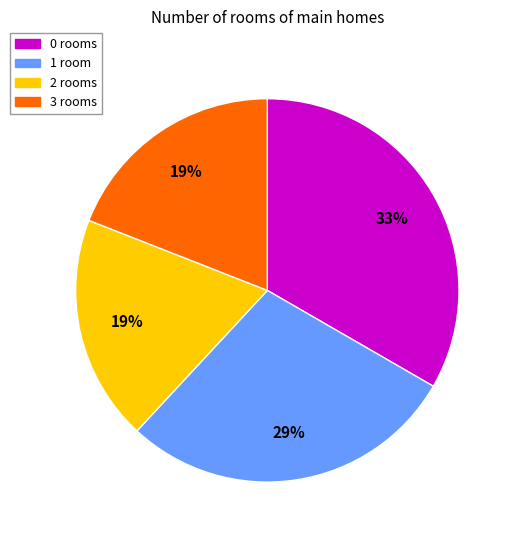

What percentage is the 3 rooms slice, to the nearest percent?

19%